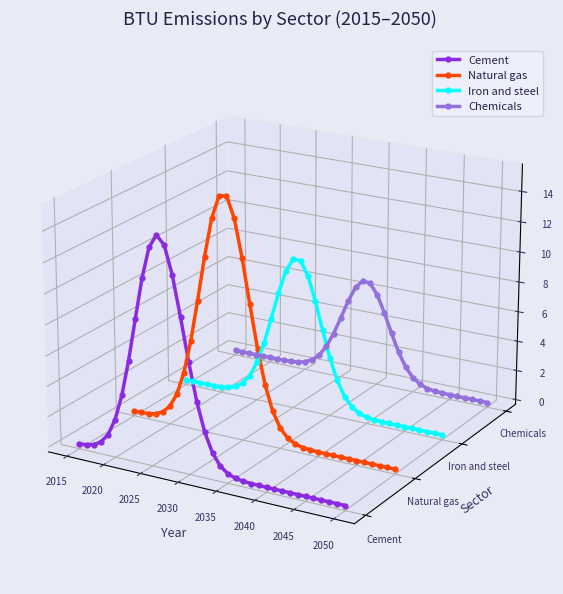

How many interior local valleys does the Cement series have?

1